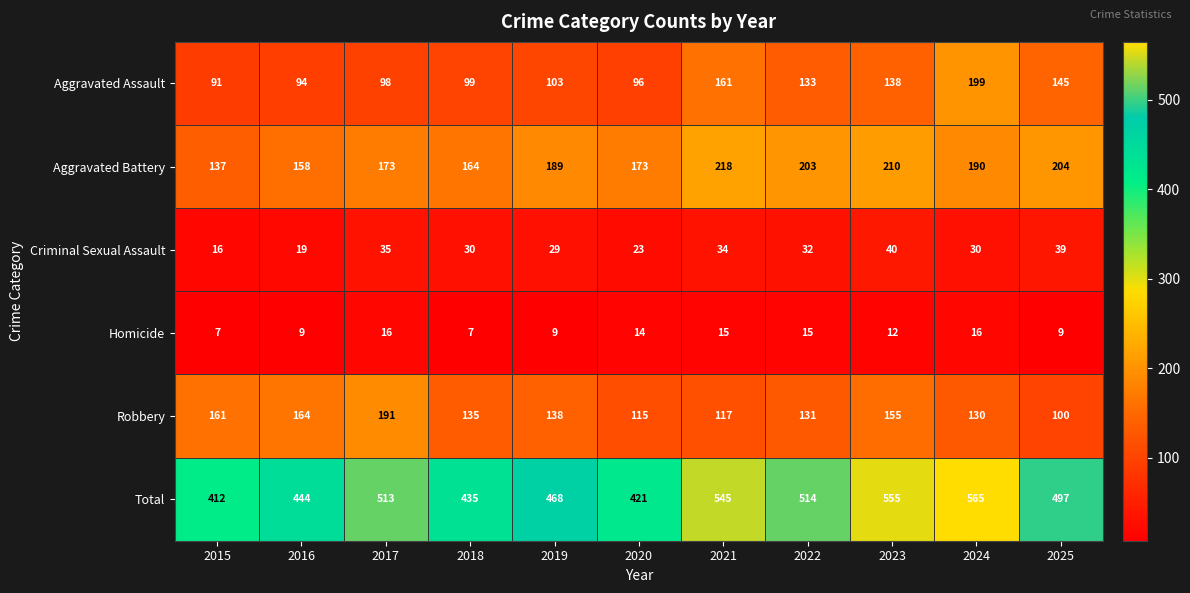

At which category is the sum across all series the highest?

2024